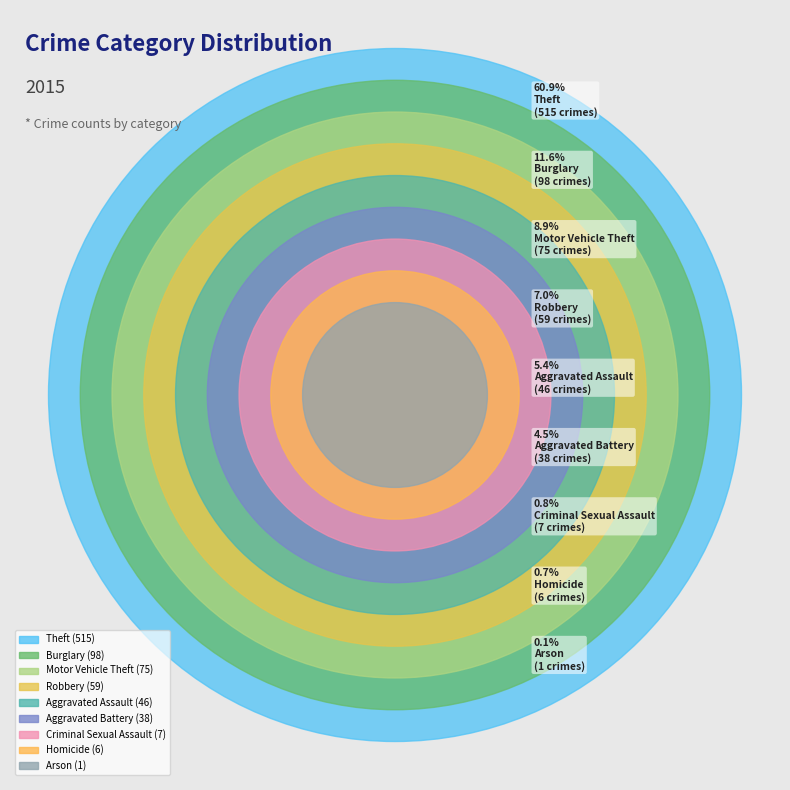

Combined, do Aggravated Assault and Theft account for over 50%?

Yes